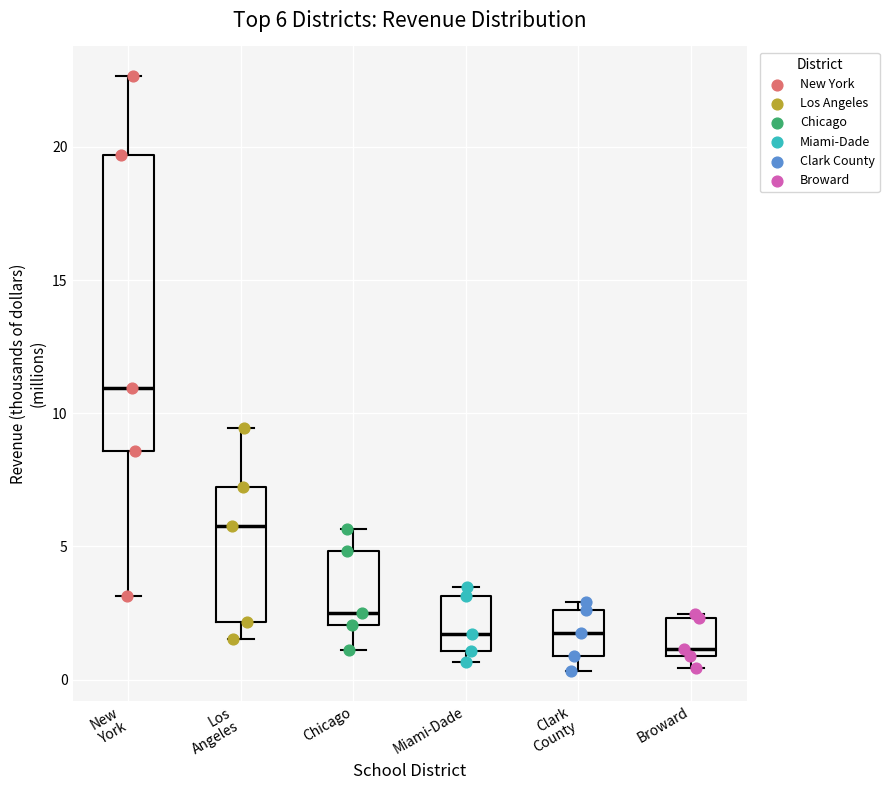

Which box is the tallest, from its lower edge to its upper edge?

New York